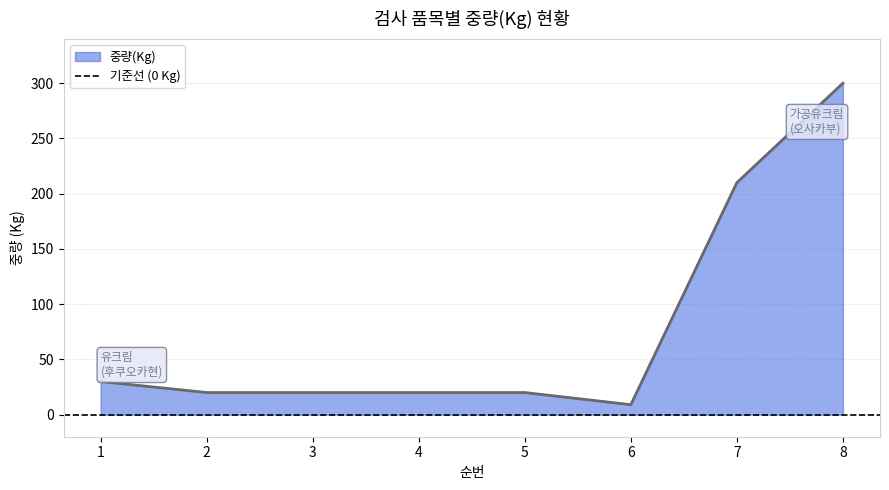

What is the change in value from 5 to 6?

-11